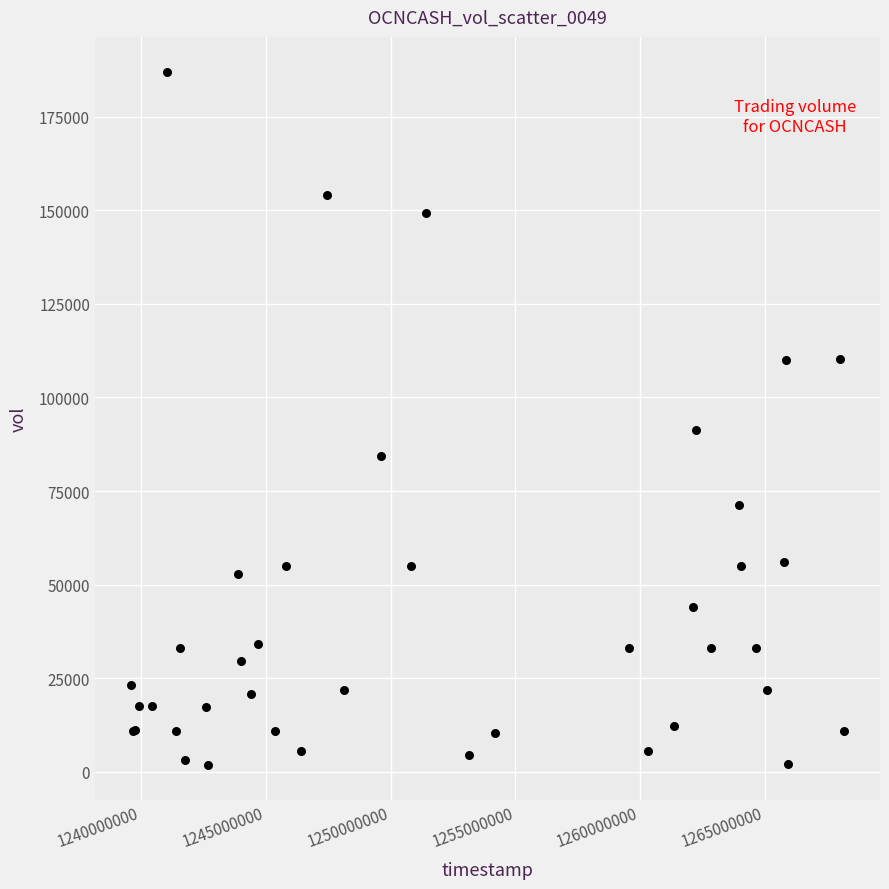

What Y value in the scatter plot is closest to 94380?

91410